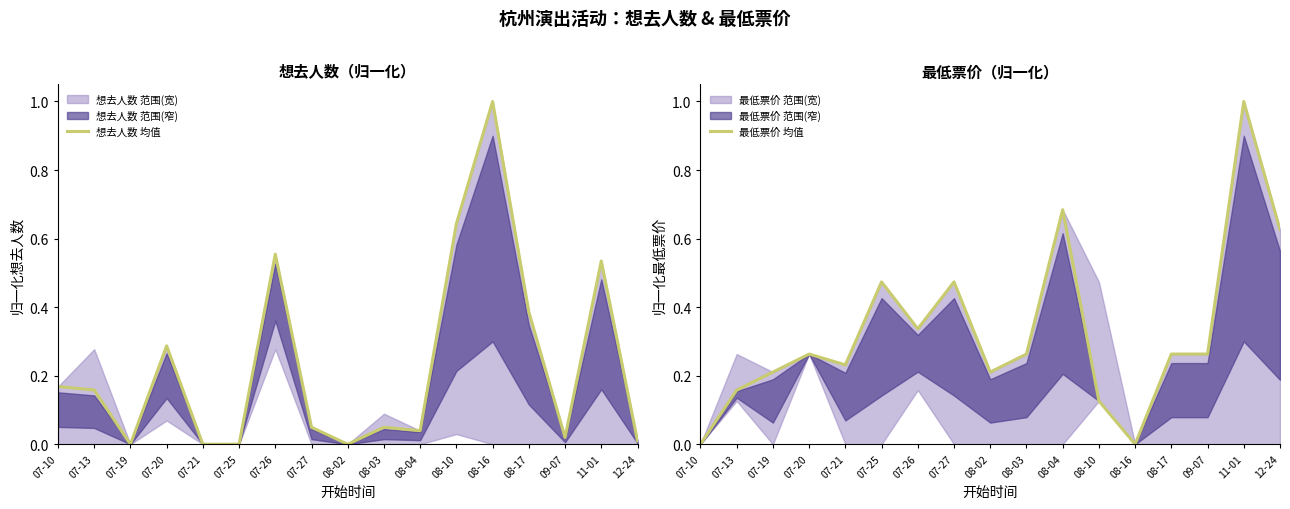

In 想去人数 均值, how many points are higher than both neighbors (excluding endpoints)?

5